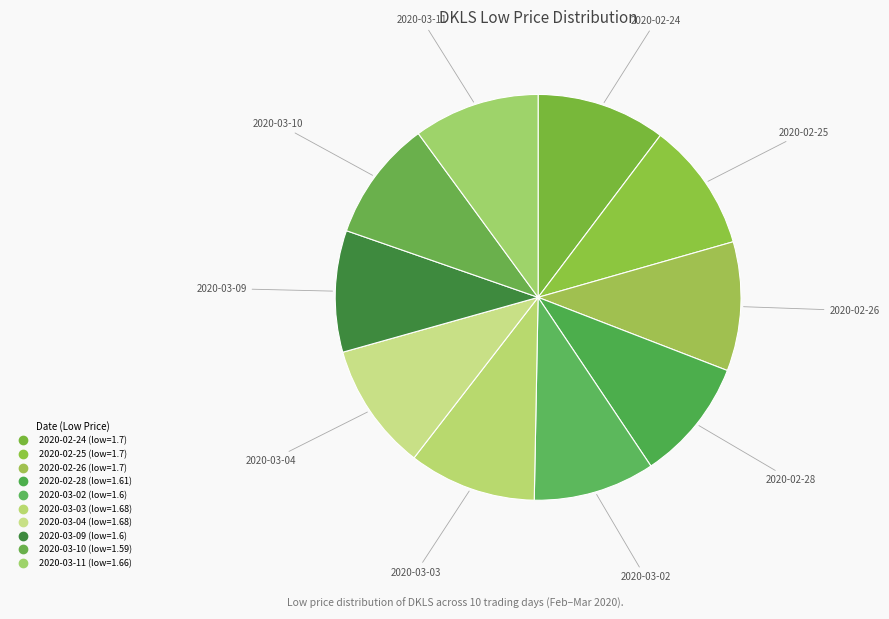

What is the change in value from 2020-02-25 to 2020-03-02?

-0.1